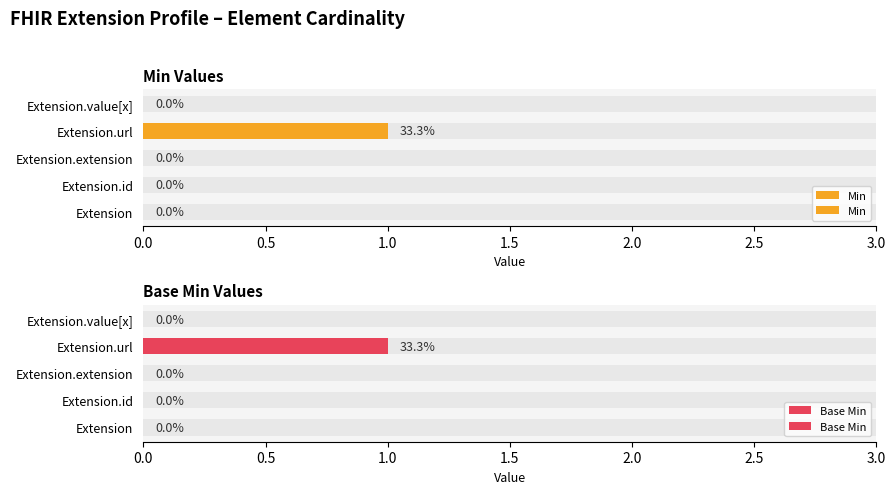

At how many categories does at least one series exceed 0?

1